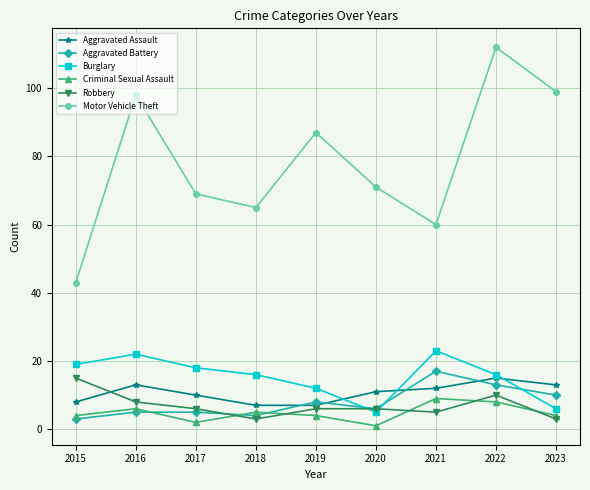

After their last crossing, which series has the higher values: Aggravated Battery or Robbery?

Aggravated Battery